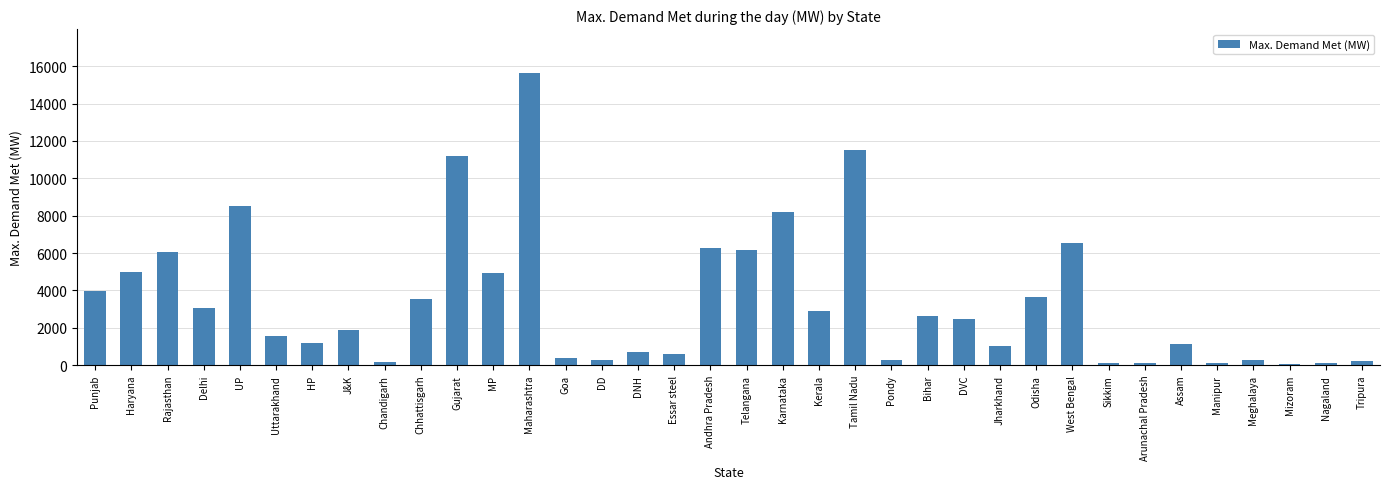

What is the sum of all values?

122327